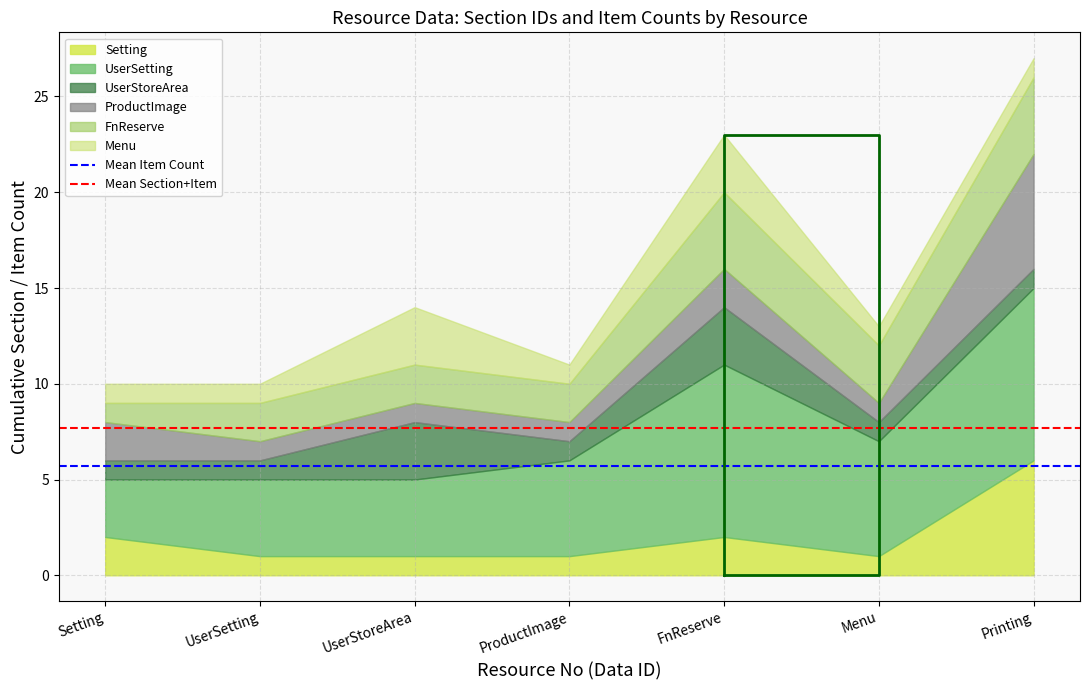

Is the value of Mean Item Count at UserSetting greater than the value of Mean Section+Item at UserSetting?

No